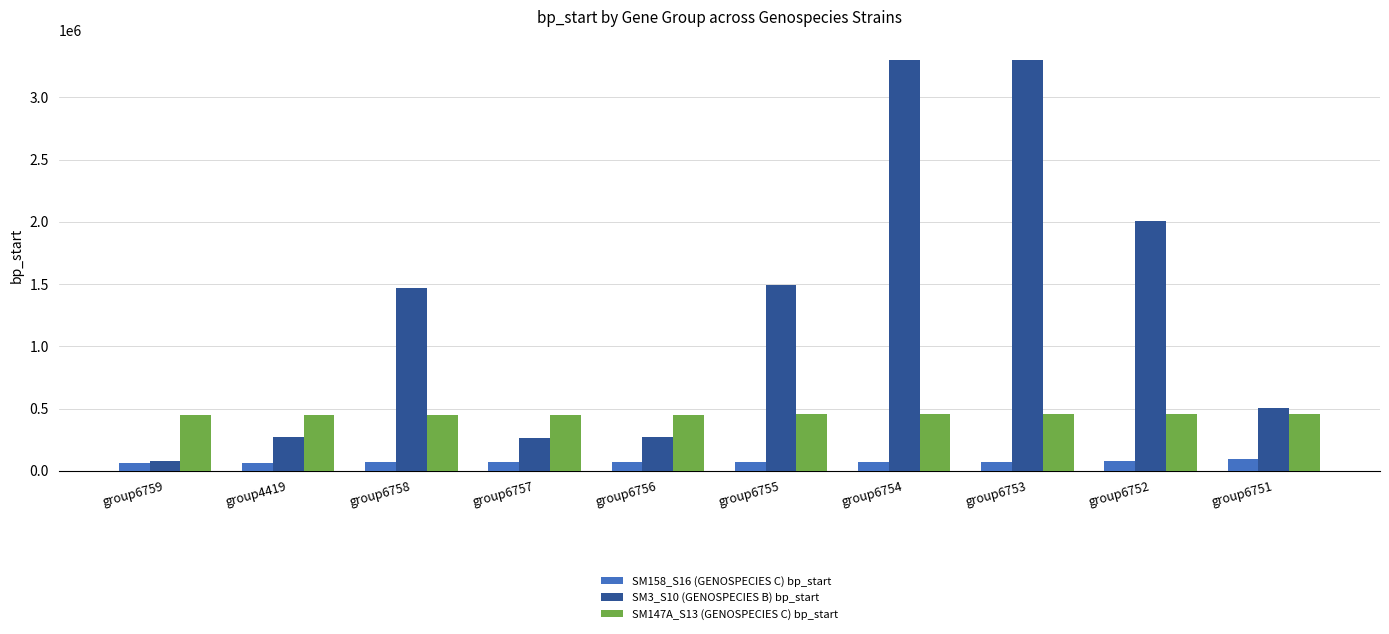

What is the label of the 1st bar from the left?

group6759